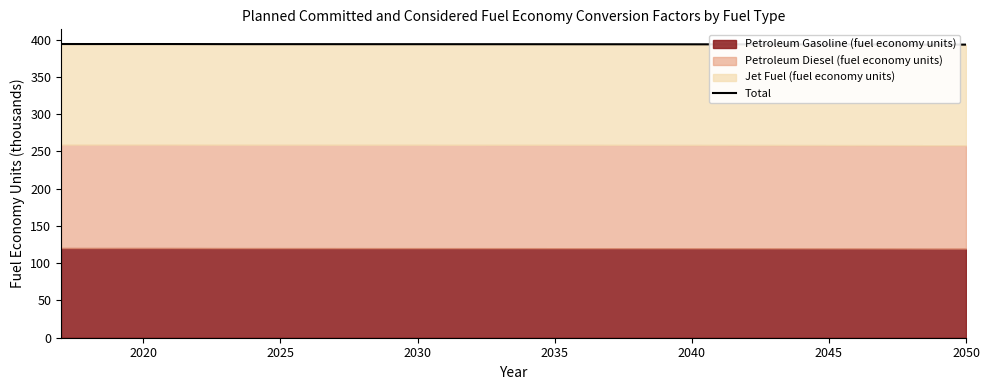

What is the difference between the maximum and minimum values?

0.8